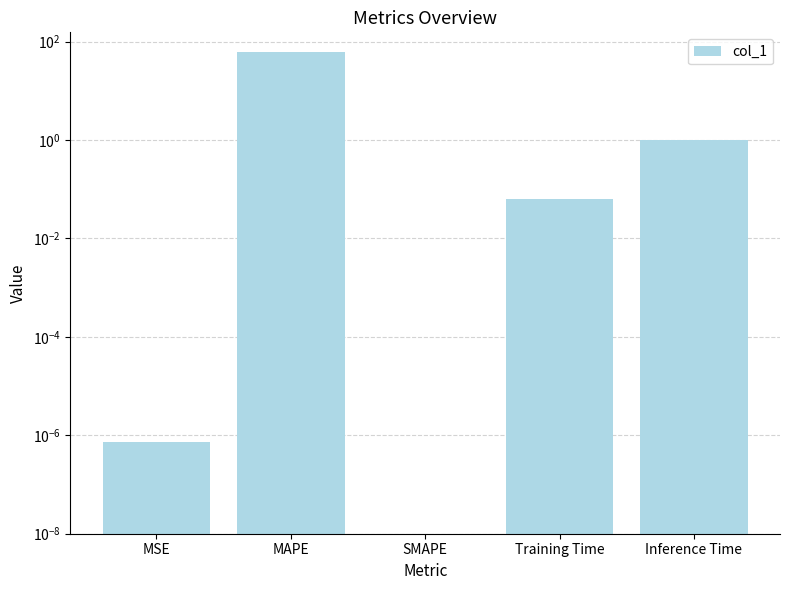

Rank the categories by value from lowest to highest.

SMAPE, MSE, Training Time, Inference Time, MAPE